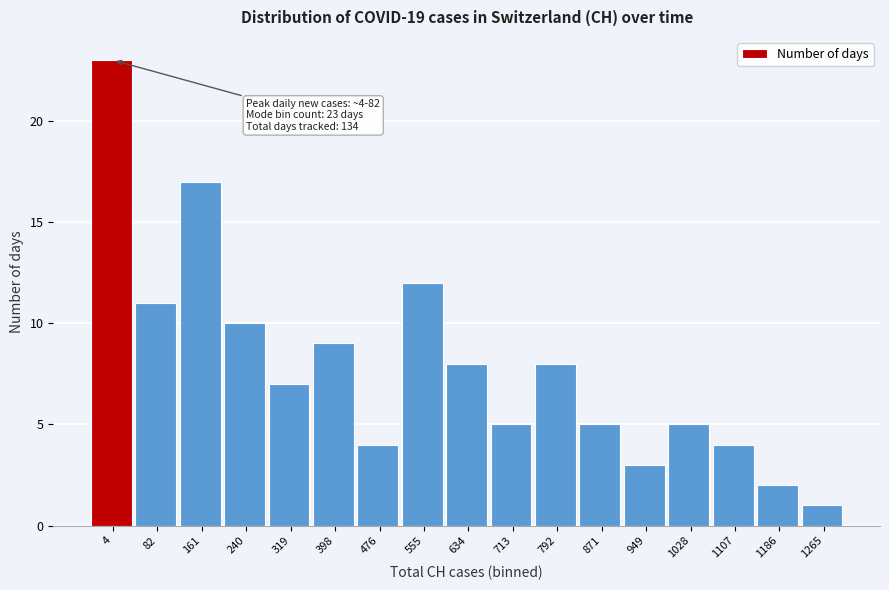

Reading right to left, list all the values displayed in this chart.

1265=1	1186=2	1107=4	1028=5	949=3	871=5	792=8	713=5	634=8	555=12	476=4	398=9	319=7	240=10	161=17	82=11	4=23